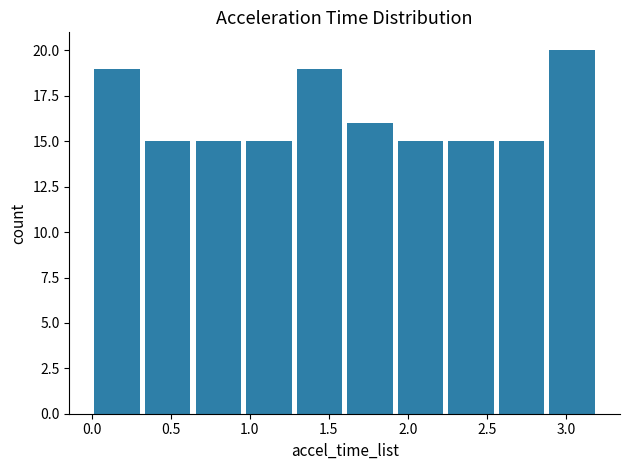

Reading left to right, transcribe this chart: for each bar, give the range it covers on the x-axis and its height. Neither the bar edges nor the heights are printed on the chart, so give them approximately, as read against the axes.

0.00 to 0.30: 19
0.30 to 0.65: 15
0.65 to 0.95: 15
0.95 to 1.30: 15
1.30 to 1.60: 19
1.60 to 1.90: 16
1.90 to 2.25: 15
2.25 to 2.55: 15
2.55 to 2.90: 15
2.90 to 3.20: 20